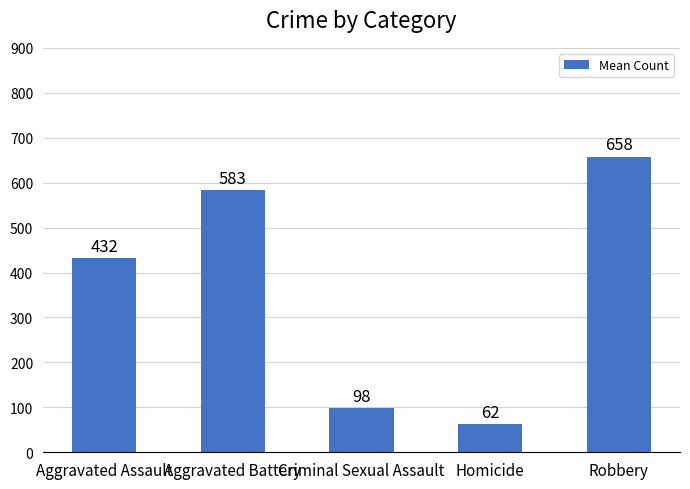

What position from the right is Aggravated Assault?

5